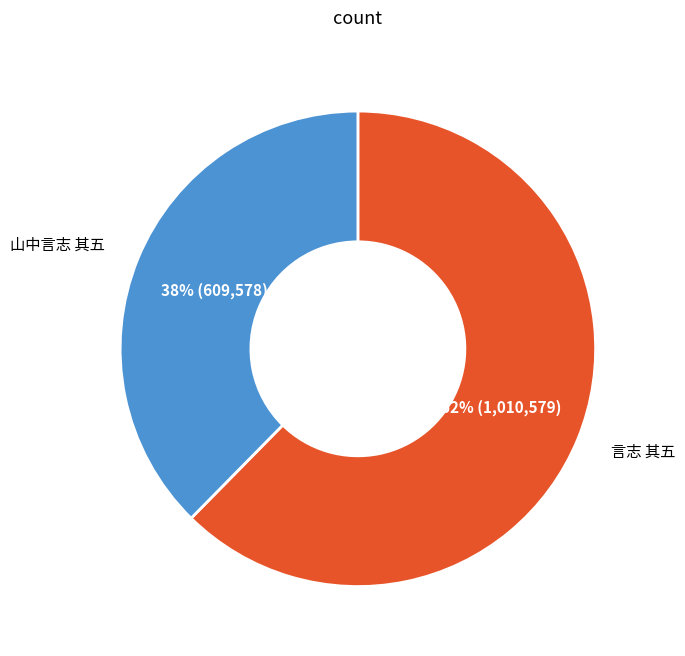

Is the sum of 山中言志 其五 and 言志 其五 greater than half?

Yes